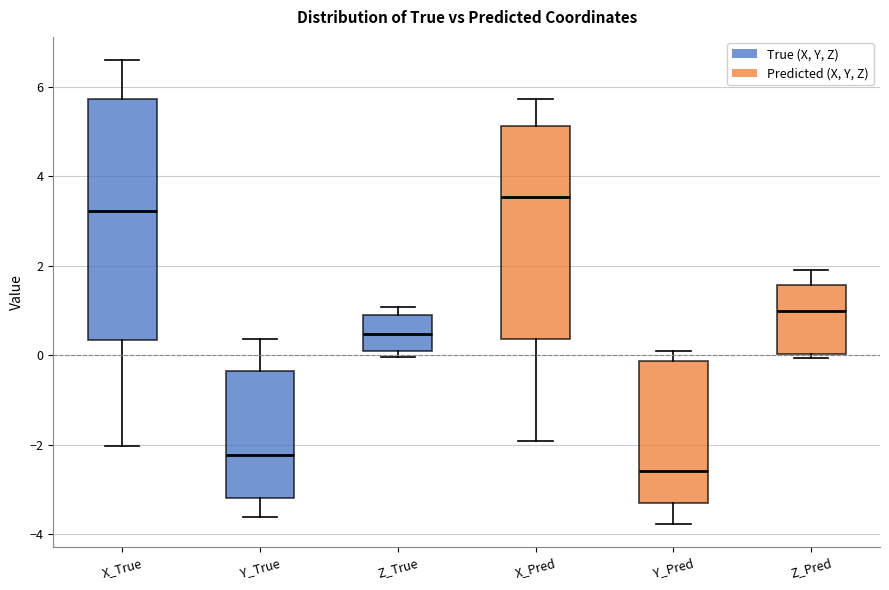

Comparing the boxes themselves (not the whiskers), which one is the tallest?

X_True